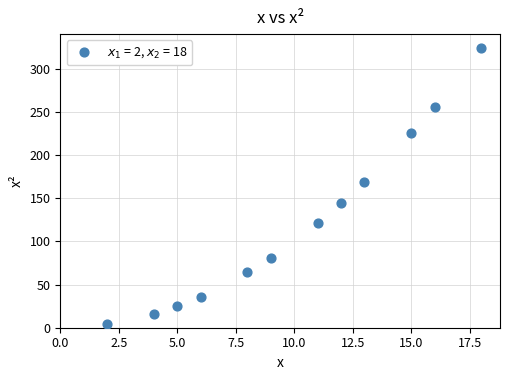

What Y value in the scatter plot is closest to 164?

169